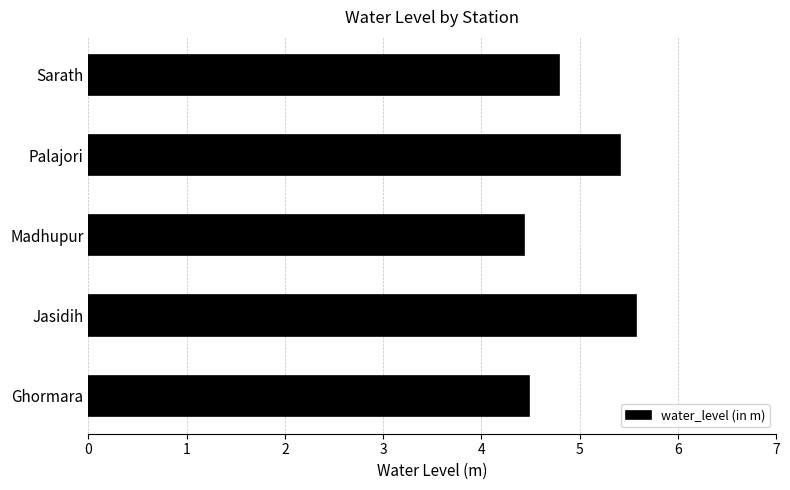

Is it true that the value at Madhupur is 2.7?

False